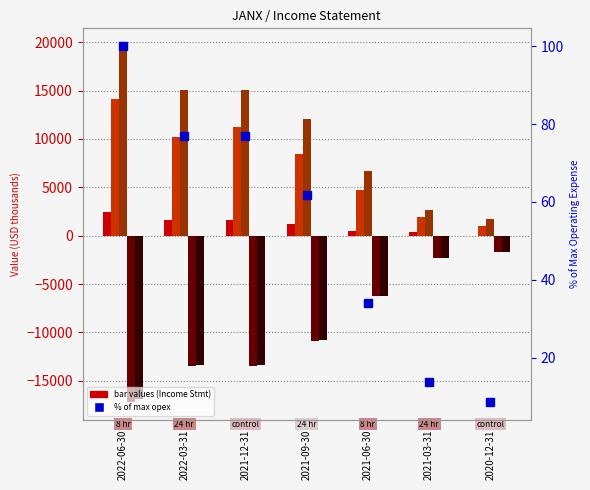

Which category has the lowest value across all series?

2022-06-30